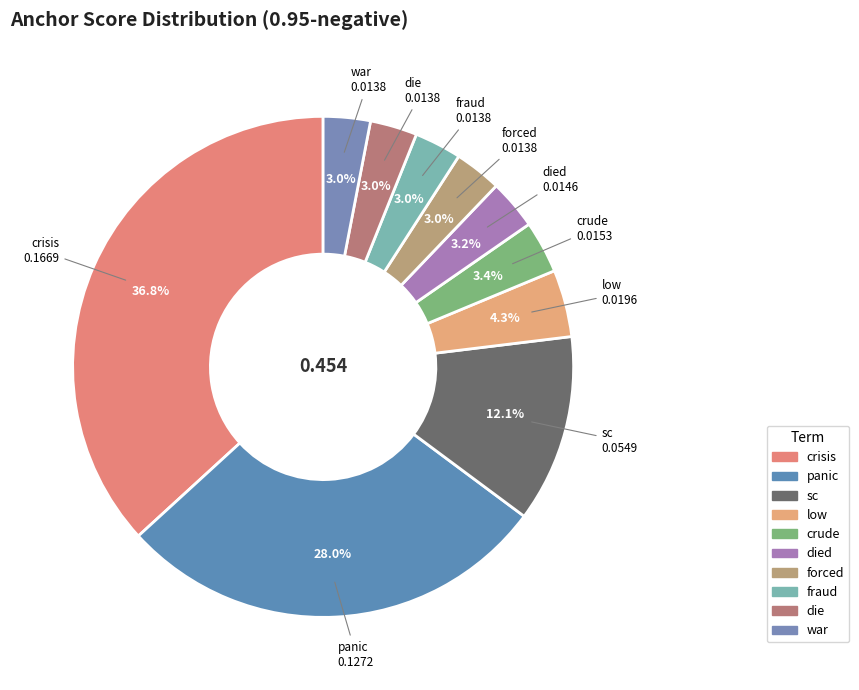

Count the number of slices in the pie.

10